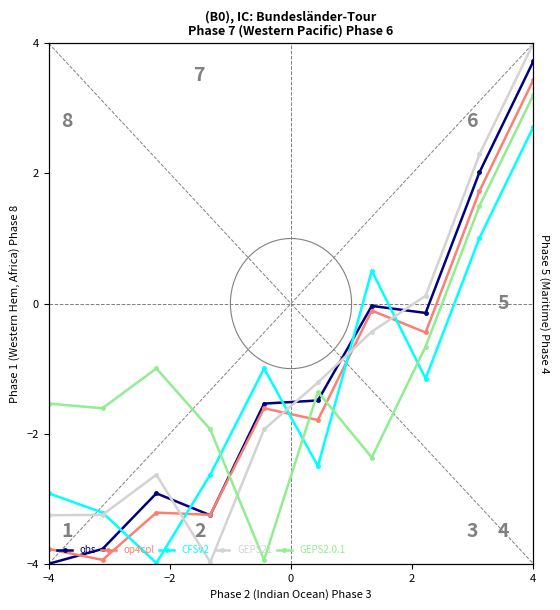

Is this an area chart (filled region under the line)?

No